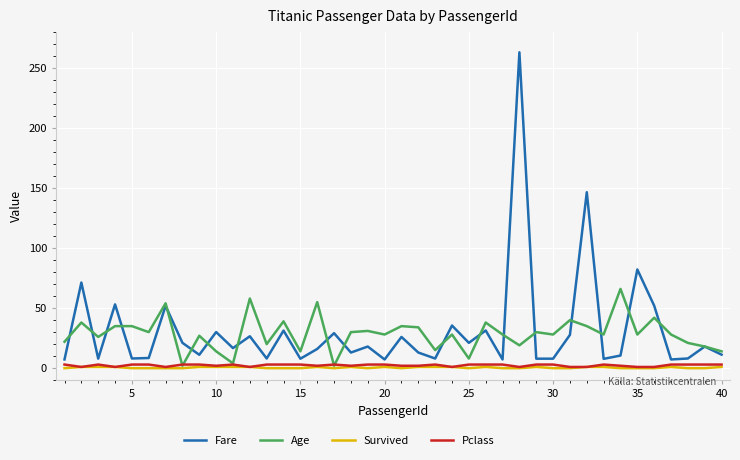

What is the maximum value for Age?

66.0